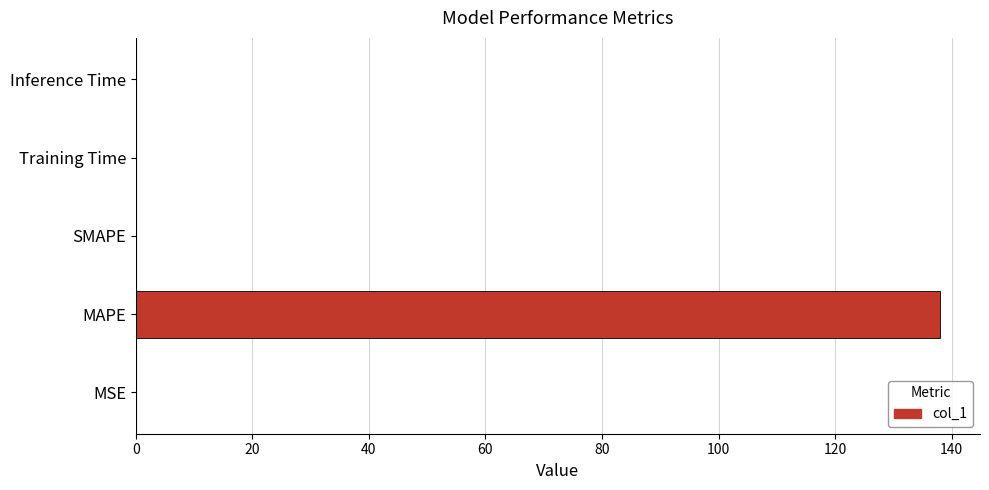

How many categories are shown in the chart?

5